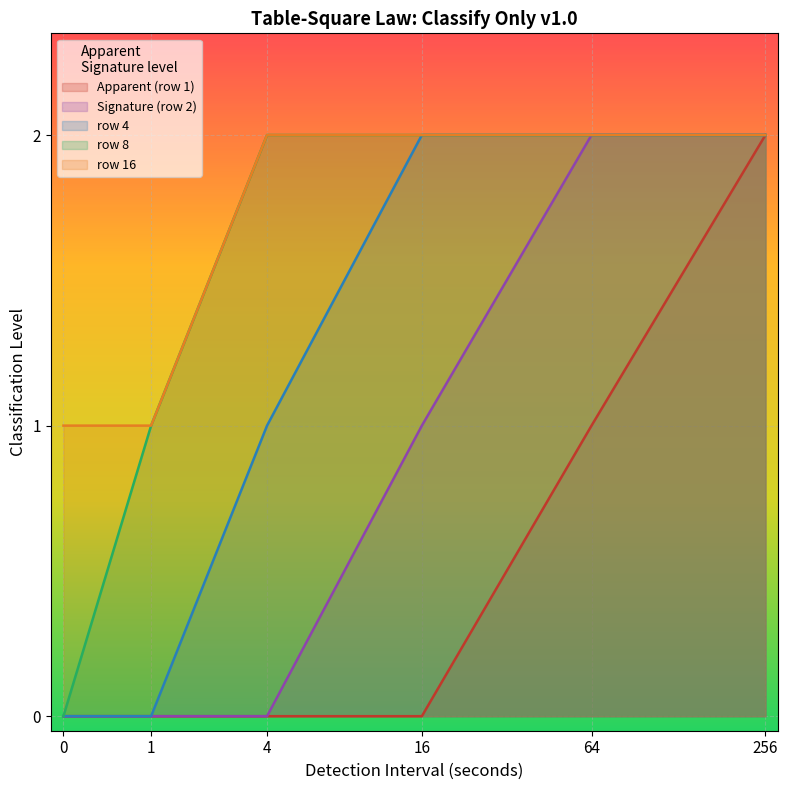

Rank the series at 1 from highest to lowest value.

row 8, row 16, Apparent (row 1), Signature (row 2), row 4